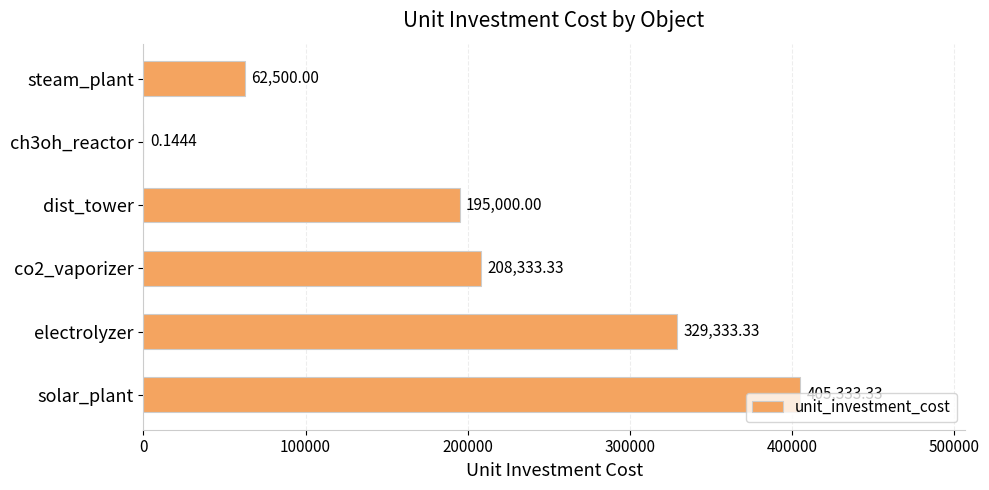

What is the change in value from dist_tower to steam_plant?

-132500.0